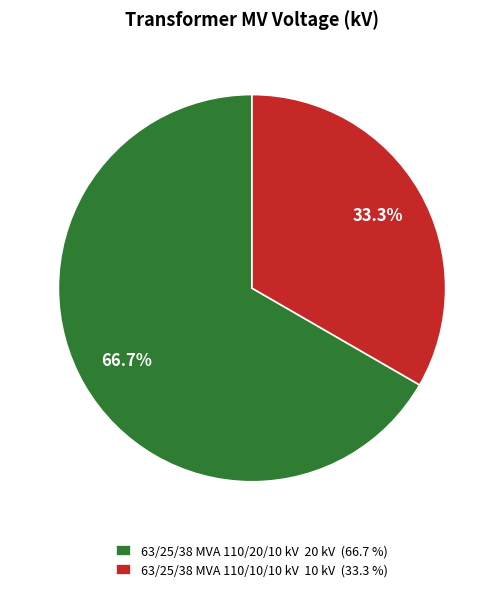

Combined, what portion of the pie is 63/25/38 MVA 110/10/10 kV and 63/25/38 MVA 110/20/10 kV?

100.0%